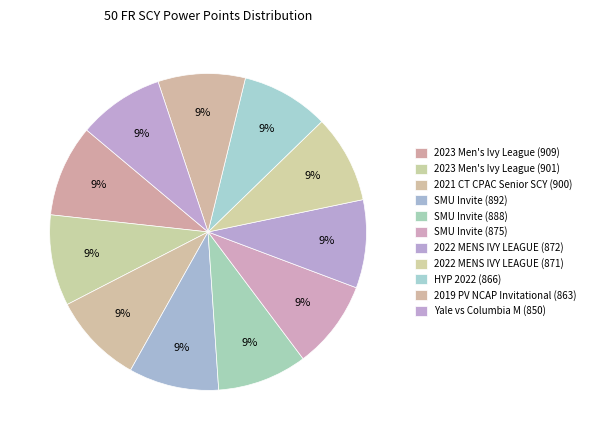

To the nearest percent, what is the difference between the largest and smallest slice percentages?

1%